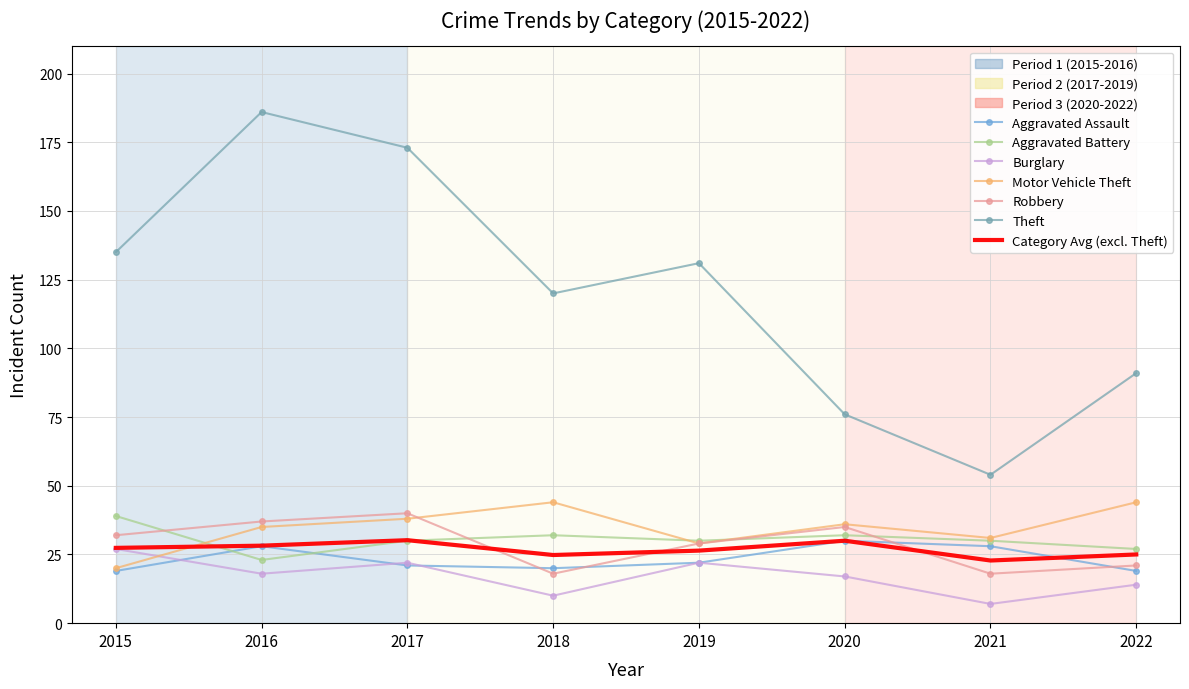

Which series has the widest spread of values?

Theft